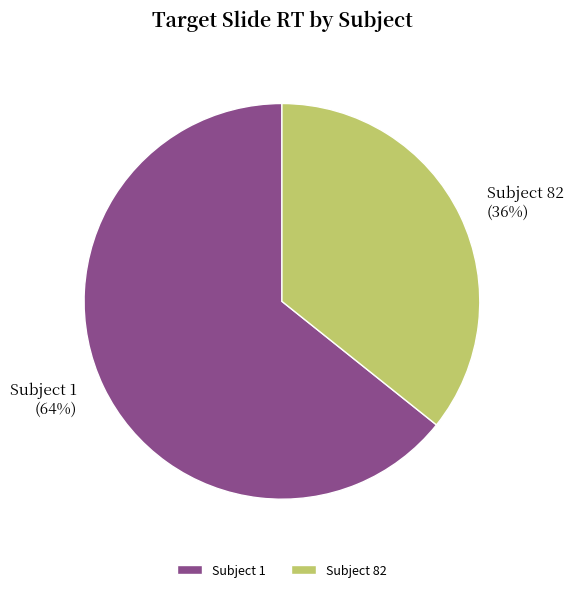

Count the number of slices in the pie.

2